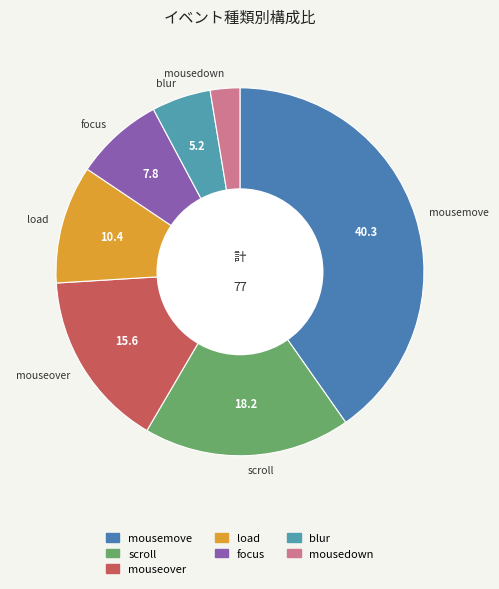

The blur slice represents 5% of the pie. True or false?

True